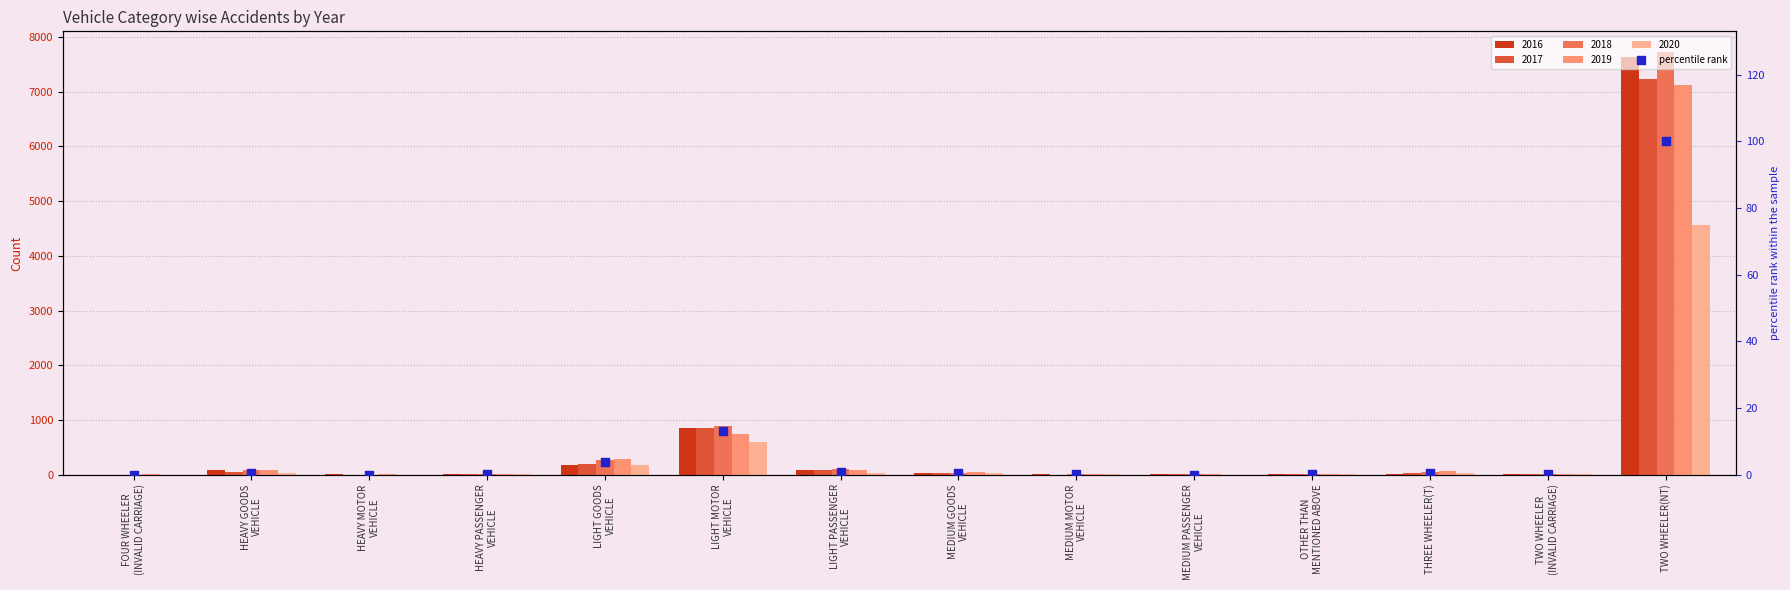

Between MEDIUM MOTOR
VEHICLE and MEDIUM PASSENGER
VEHICLE, which is larger?

MEDIUM MOTOR
VEHICLE